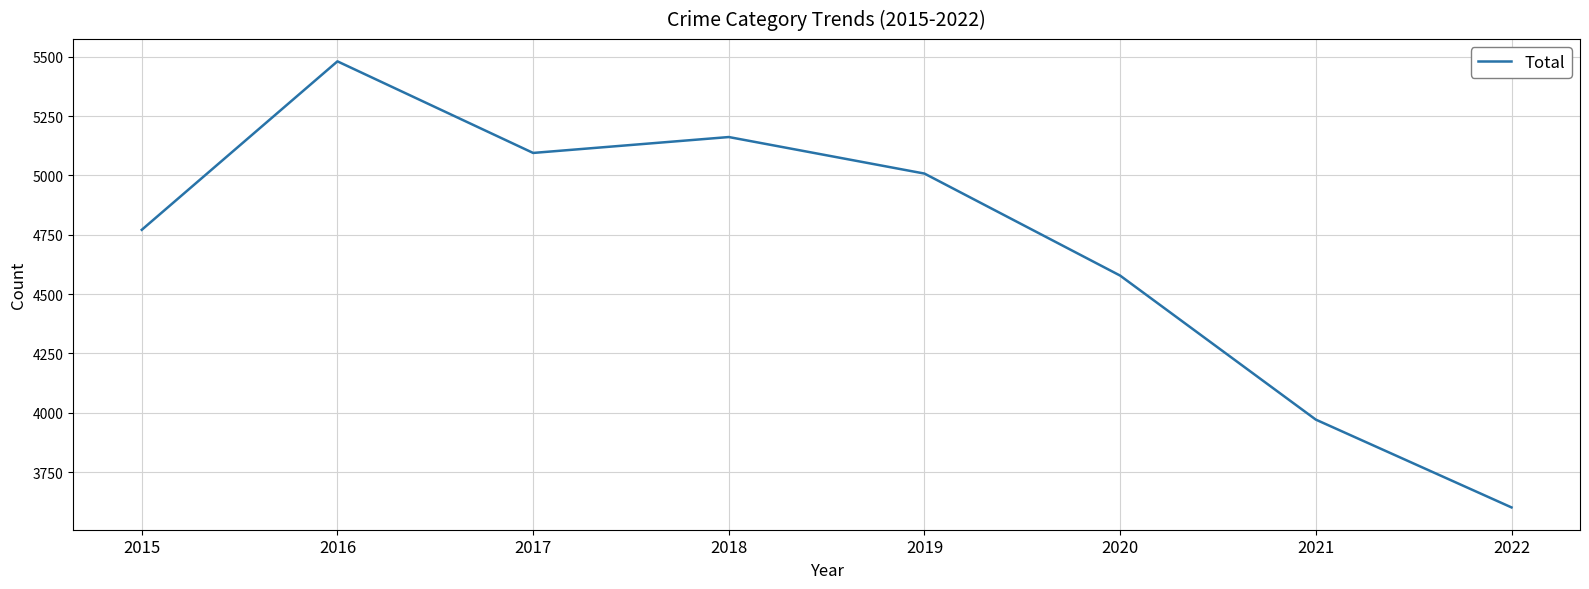

Reading left to right, what are all the values shown in this chart?

2015=4771	2016=5481	2017=5095	2018=5162	2019=5008	2020=4578	2021=3971	2022=3601